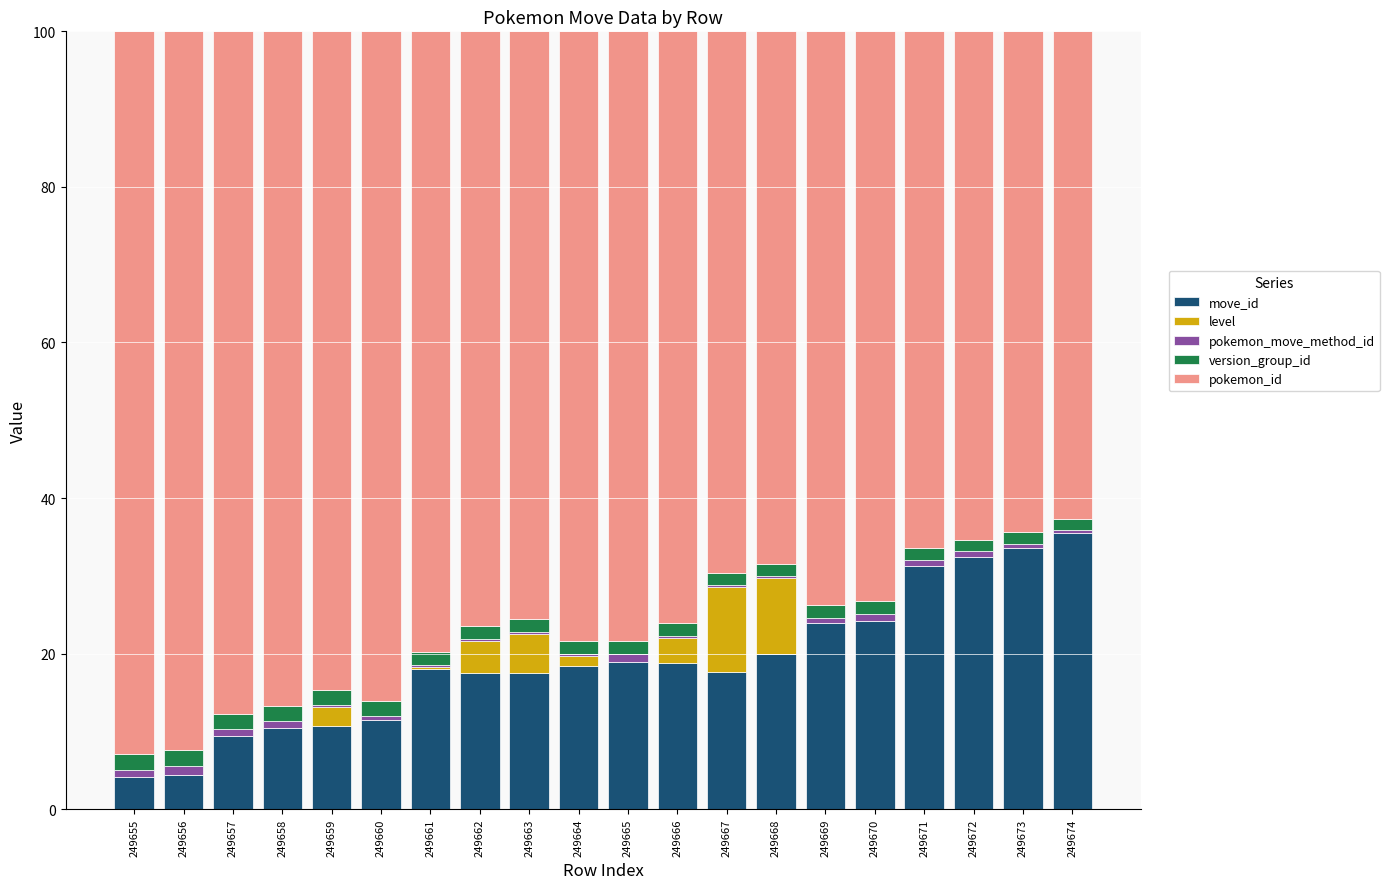

What is the highest value of the move_id series?

35.5